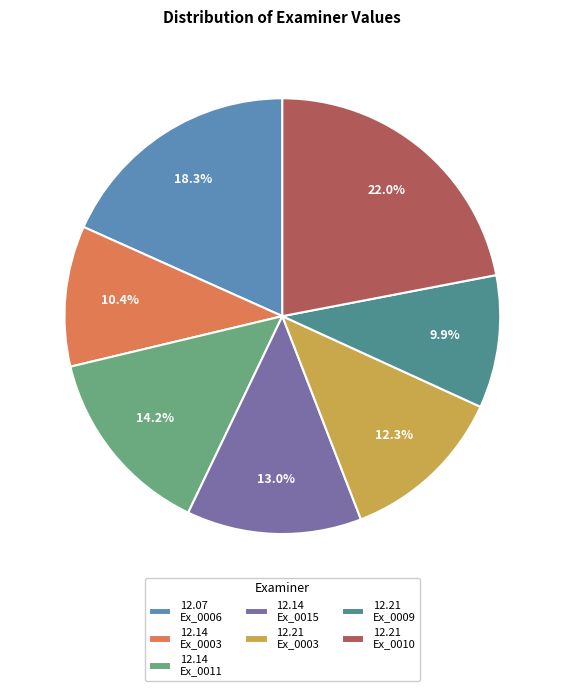

Combined, do 12.21 Ex_0003 and 12.14 Ex_0011 account for over 50%?

No